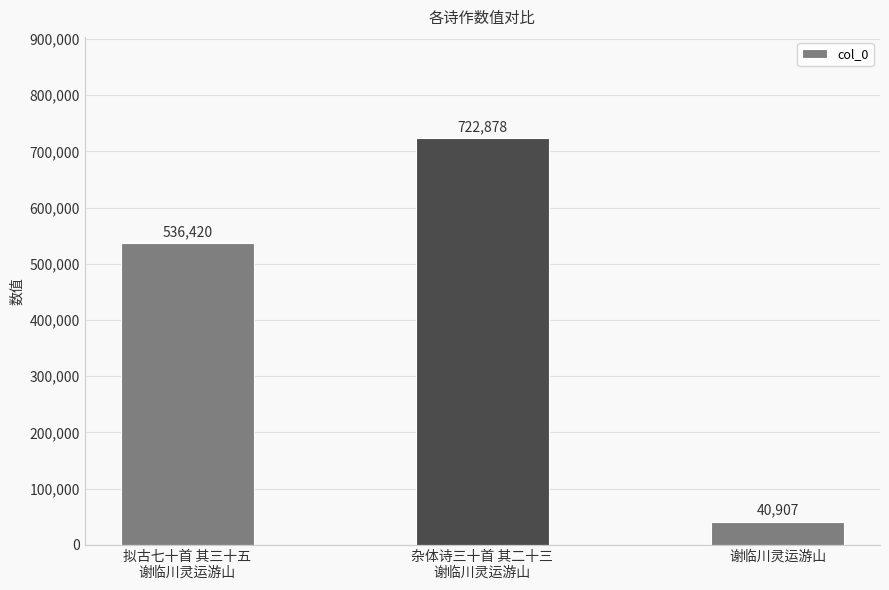

Is it true that the value at 拟古七十首 其三十五
谢临川灵运游山 is 536420?

True